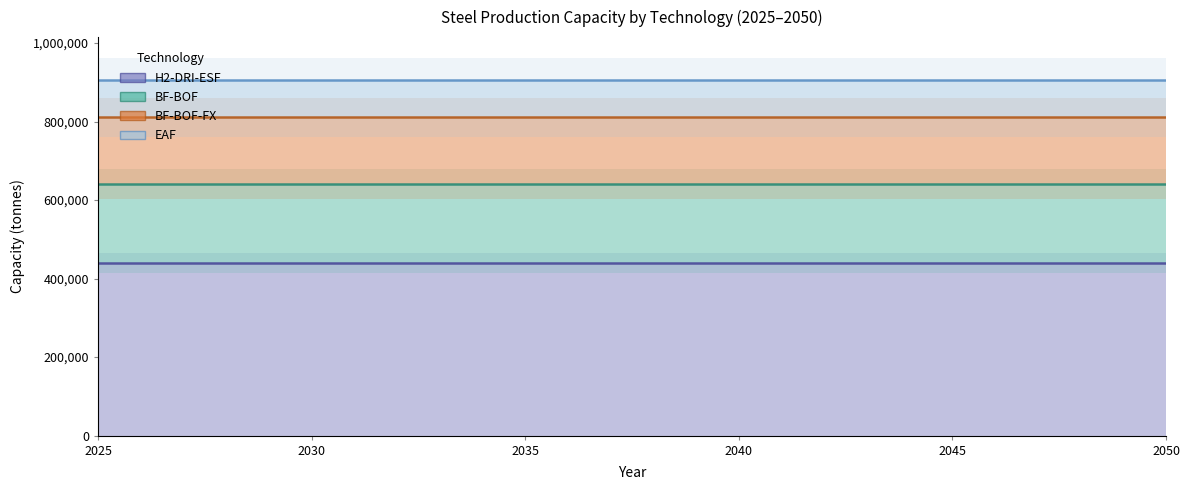

What is the total value across all series at 2046?

906518